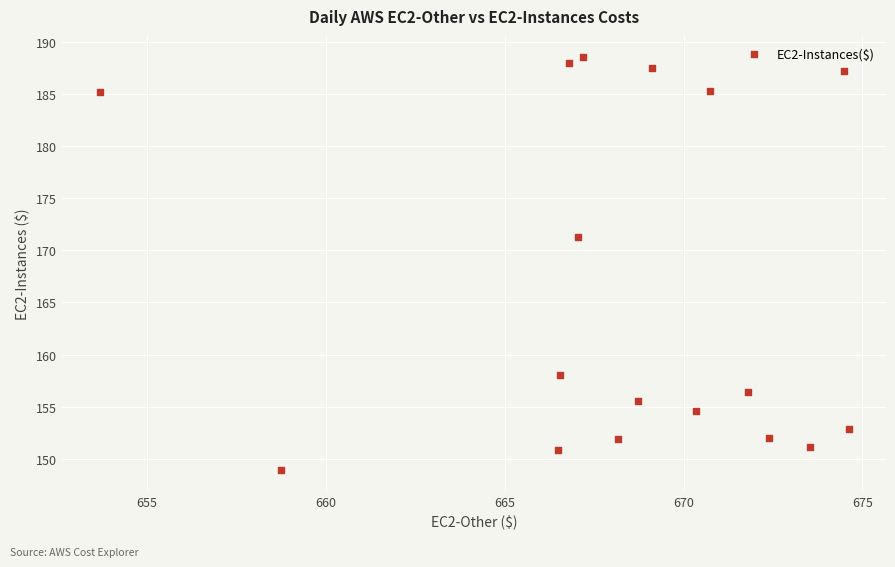

What is the range of X values (max minus min)?

20.9